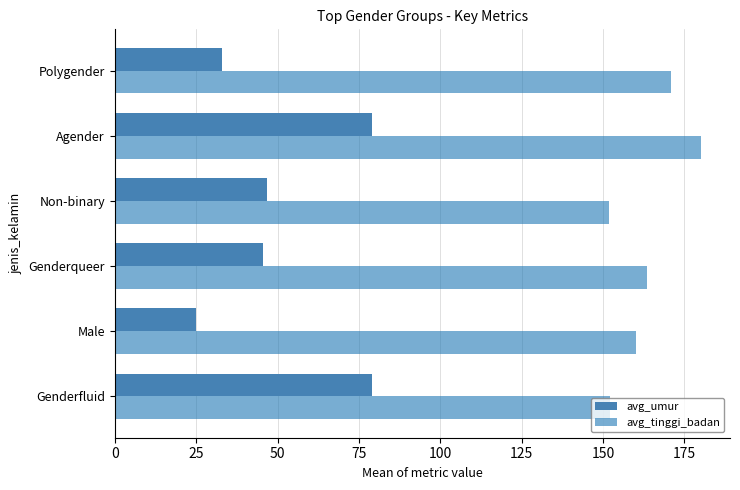

Count the avg_umur values in the range 33 to 79.

5